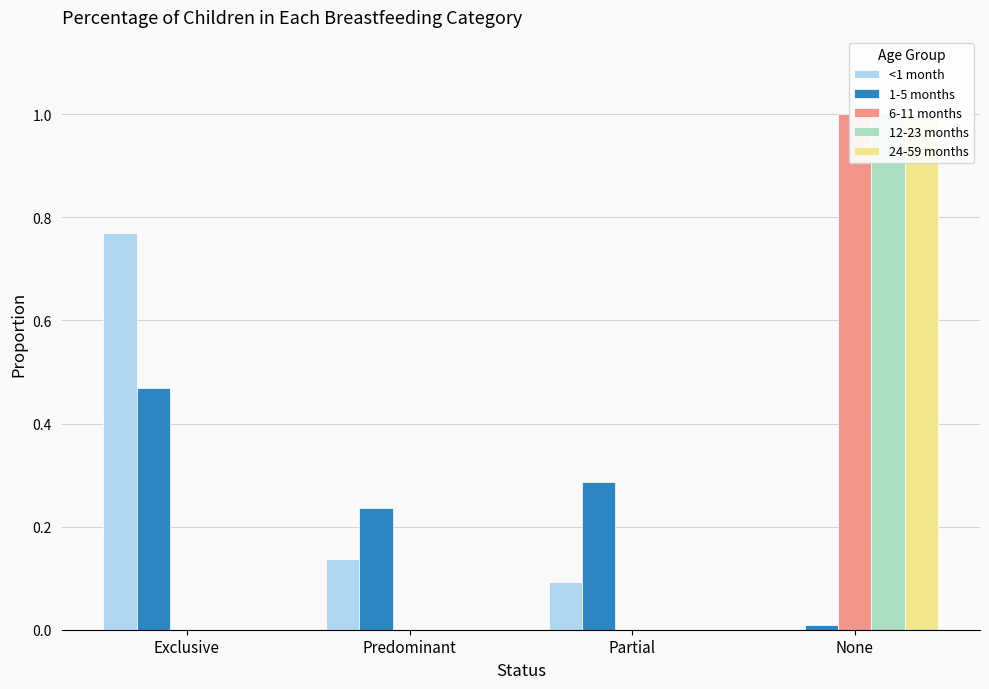

Reading left to right, transcribe all the data shown in this chart.

<1 month: Exclusive=0.8	Predominant=0.1	Partial=0.1	None=0.0
1-5 months: Exclusive=0.5	Predominant=0.2	Partial=0.3	None=0.0
6-11 months: Exclusive=0.0	Predominant=0.0	Partial=0.0	None=1.0
12-23 months: Exclusive=0.0	Predominant=0.0	Partial=0.0	None=1.0
24-59 months: Exclusive=0.0	Predominant=0.0	Partial=0.0	None=1.0